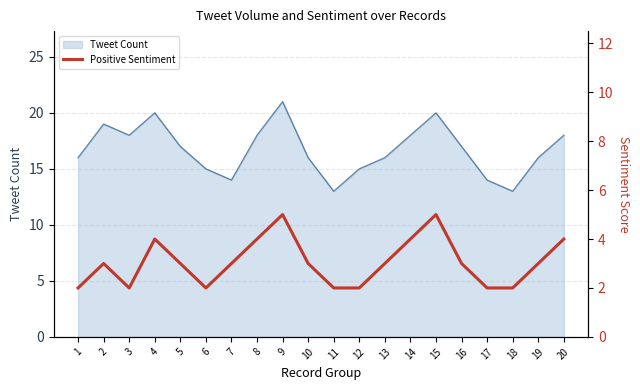

What is the difference between the maximum and second lowest values?

3